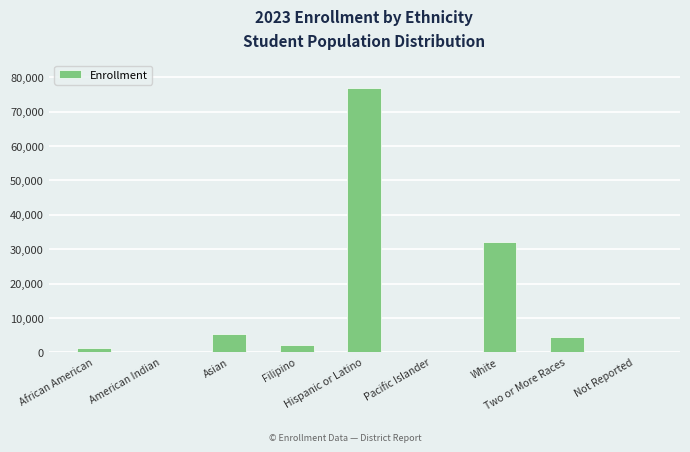

What is the greatest value displayed?

76879